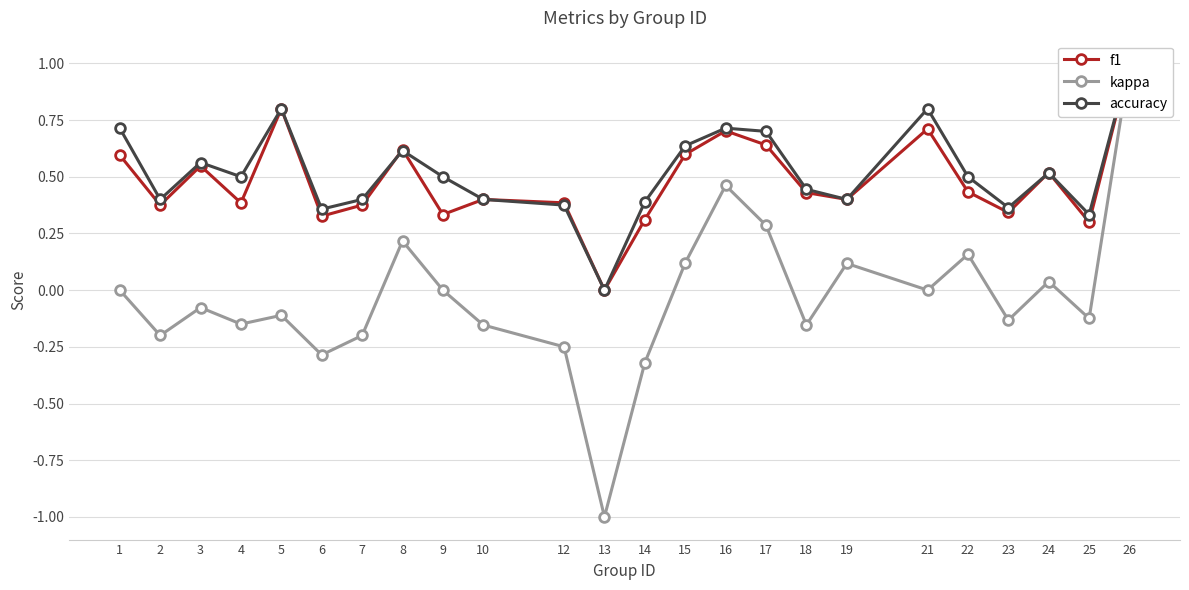

True or false: accuracy and kappa intersect in this chart.

False